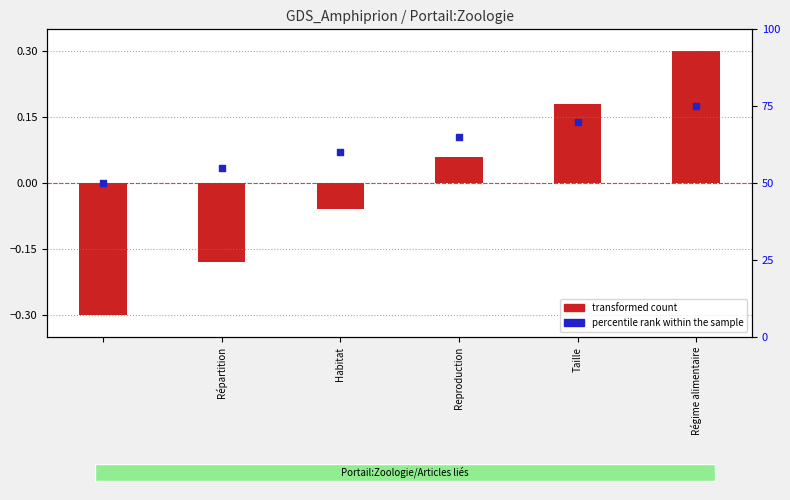

Which series reaches the maximum Y coordinate?

percentile rank within the sample